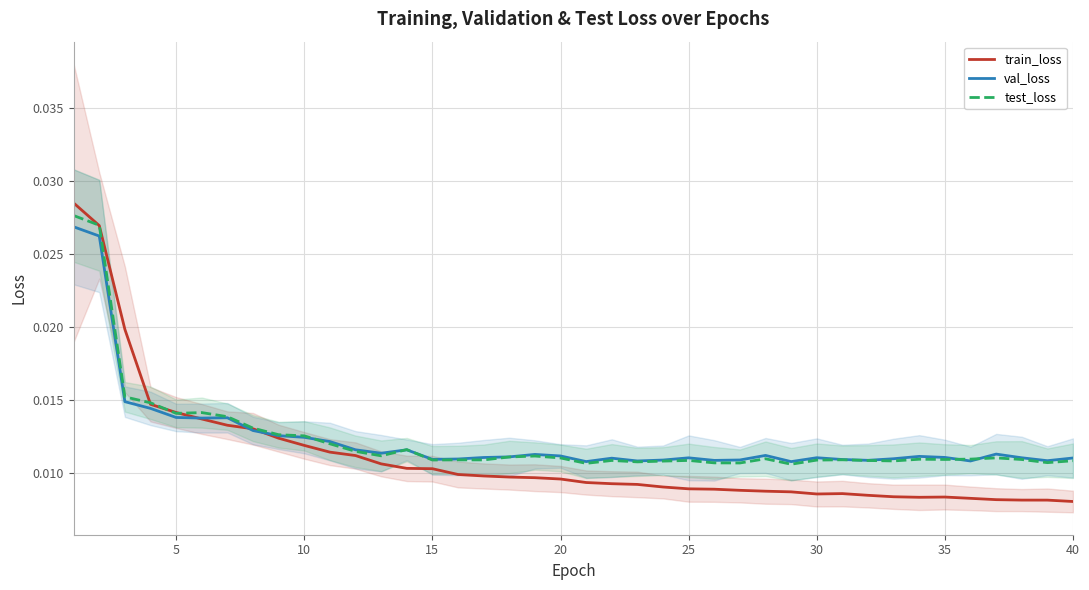

Which series changed the most between 20 and 35?

train_loss